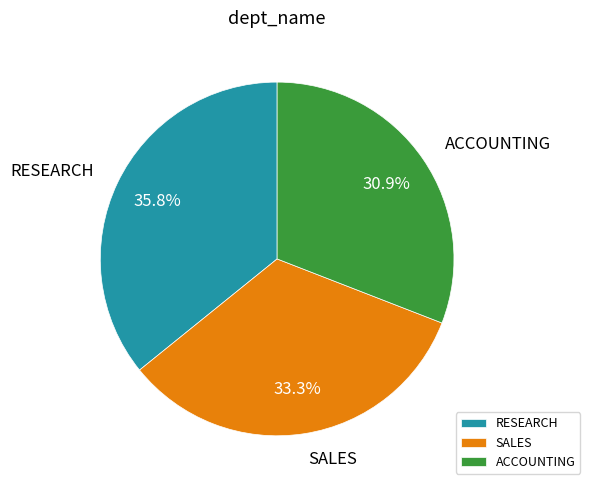

Which slice is the smallest?

ACCOUNTING